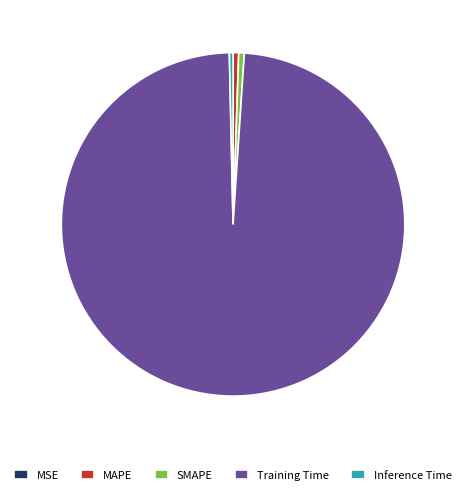

Is it true that Inference Time is 0% of the pie?

True